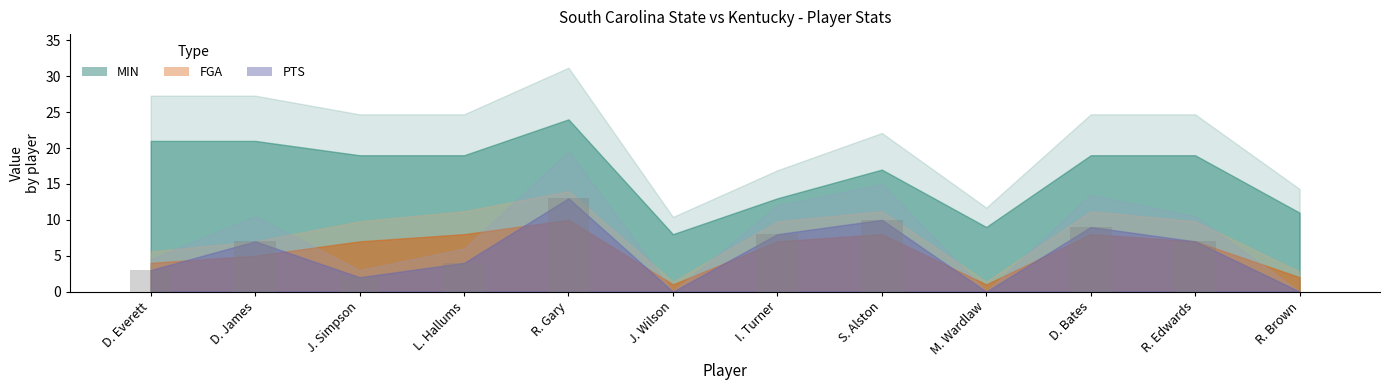

At which category does the chart reach its peak across all series?

R. Gary